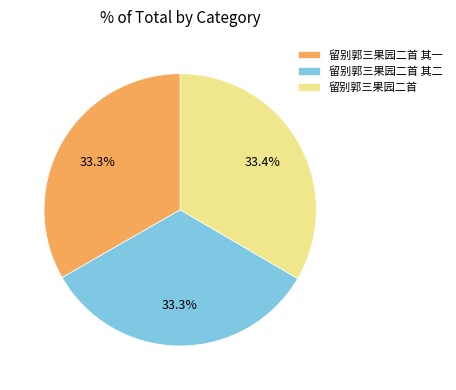

What is the ratio of the value at 留别郭三果园二首 其一 to the value at 留别郭三果园二首 其二?

1.0